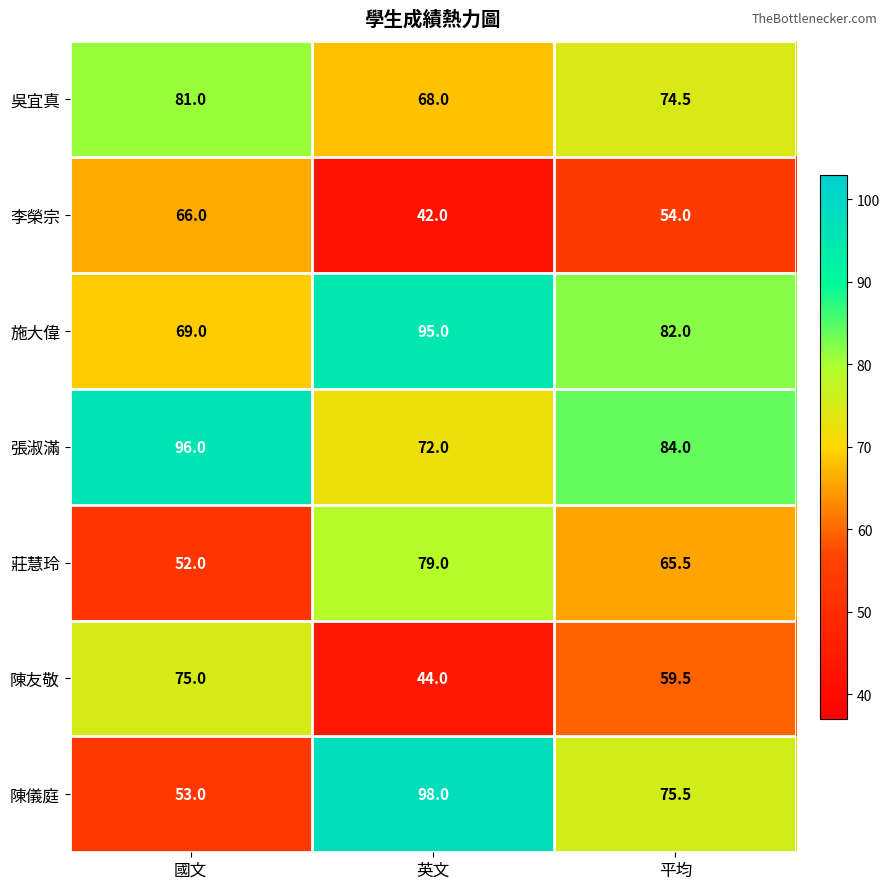

Which series has the largest total across all categories?

張淑滿